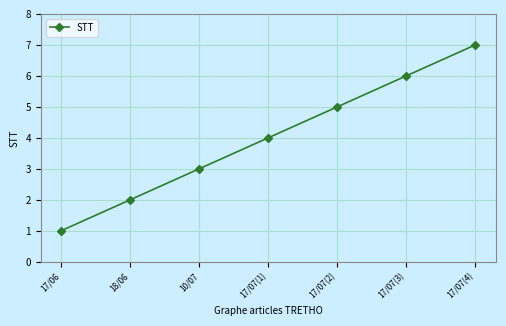

The chart shows a value of 8 at 17/07(2). True or false?

False